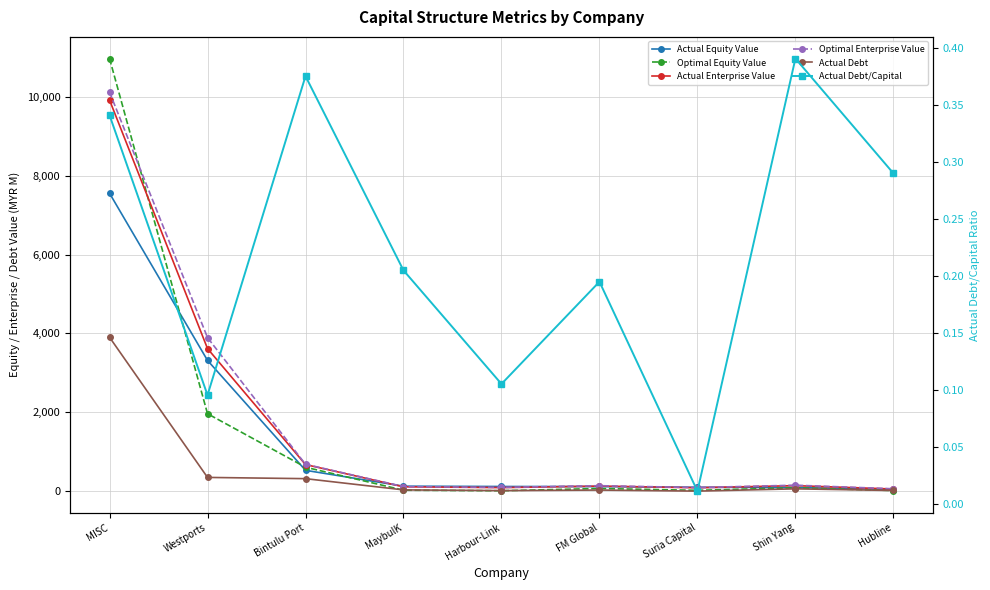

How many interior local peaks does the Actual Debt series have?

2